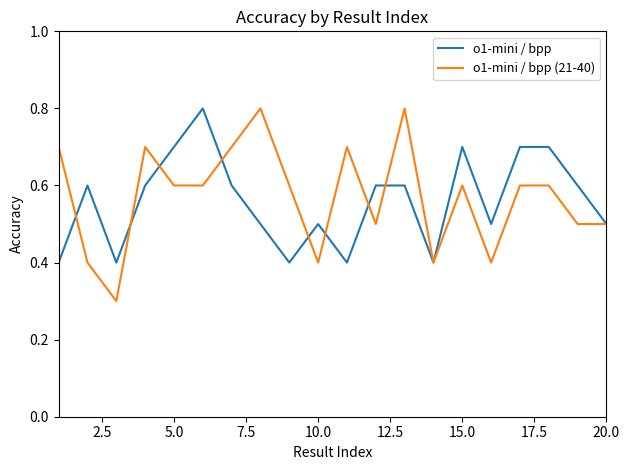

Reading right to left, what are all the values shown in this chart?

o1-mini / bpp: 0.5	0.6	0.7	0.7	0.5	0.7	0.4	0.6	0.6	0.4	0.5	0.4	0.5	0.6	0.8	0.7	0.6	0.4	0.6	0.4
o1-mini / bpp (21-40): 0.5	0.5	0.6	0.6	0.4	0.6	0.4	0.8	0.5	0.7	0.4	0.6	0.8	0.7	0.6	0.6	0.7	0.3	0.4	0.7